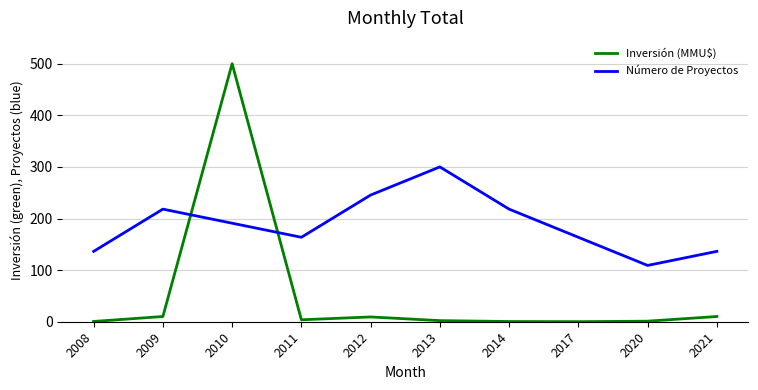

True or false: Número de Proyectos has more than 2 points higher than both neighbors.

False